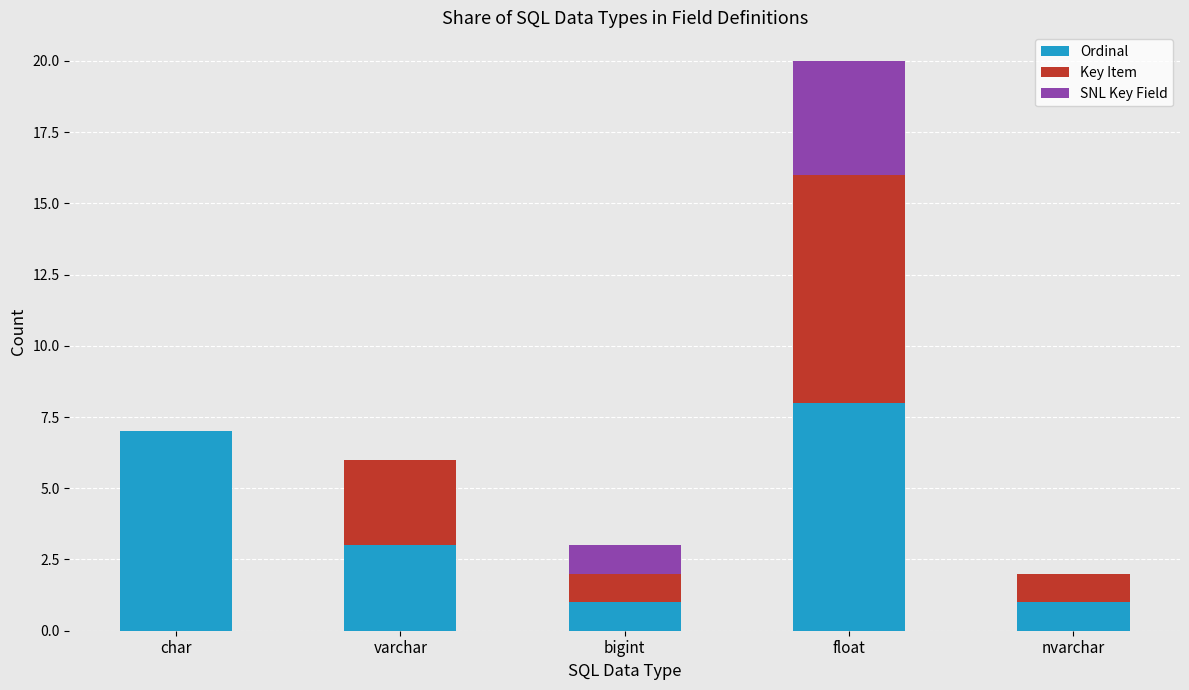

The Ordinal series shows 2 at bigint. True or false?

False